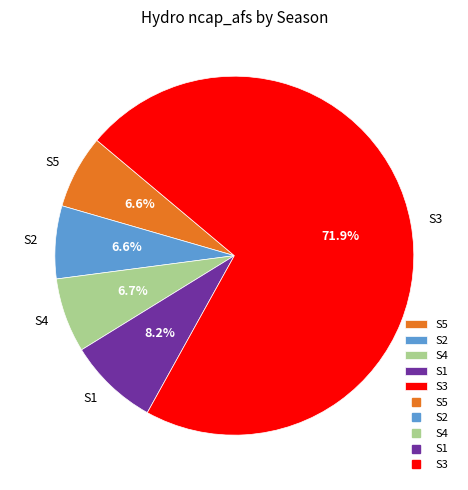

How many slices are in this pie chart?

5